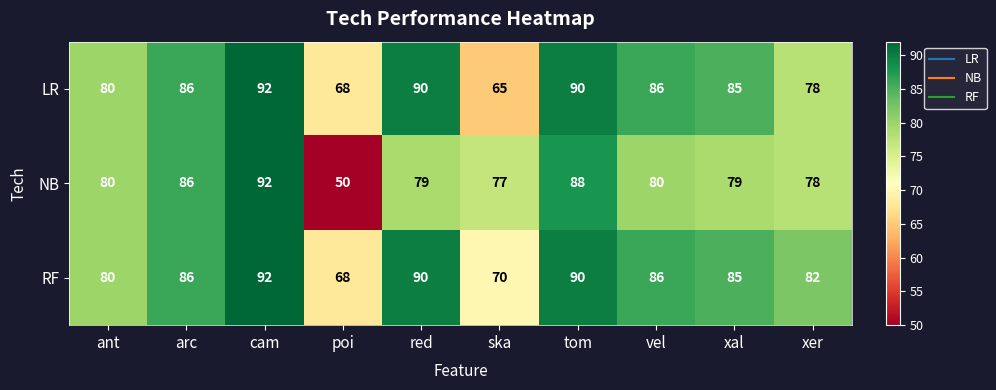

True or false: LR has a value of 86 at vel.

True